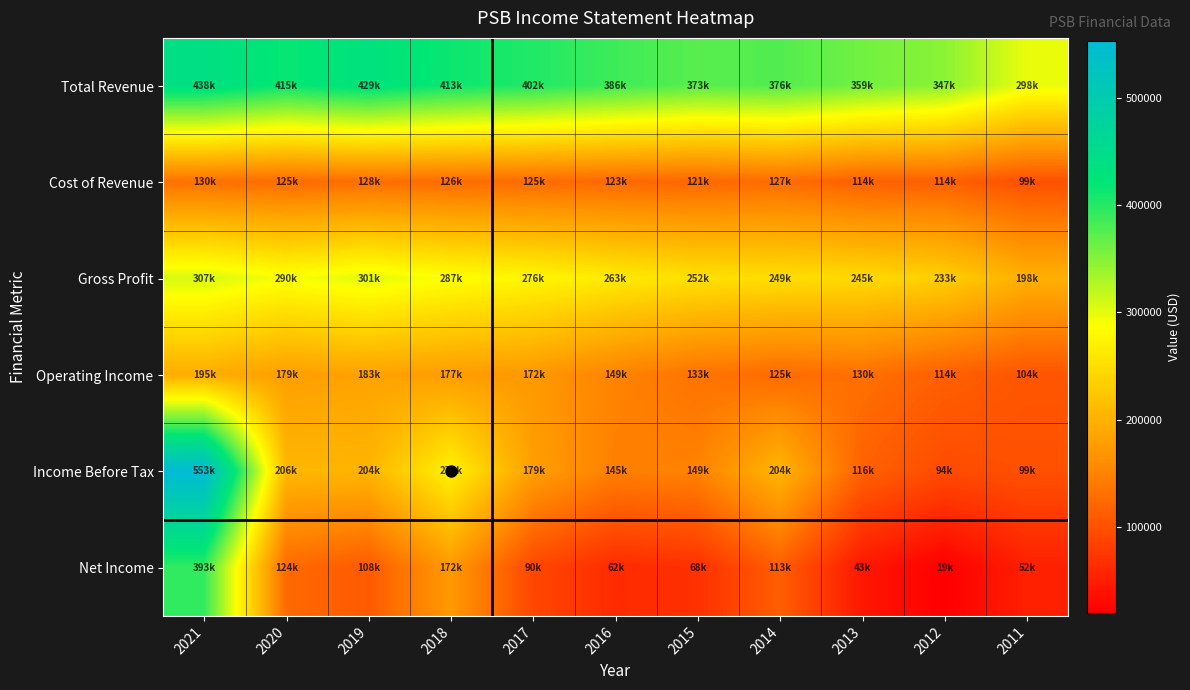

How many categories are shown in the chart?

11